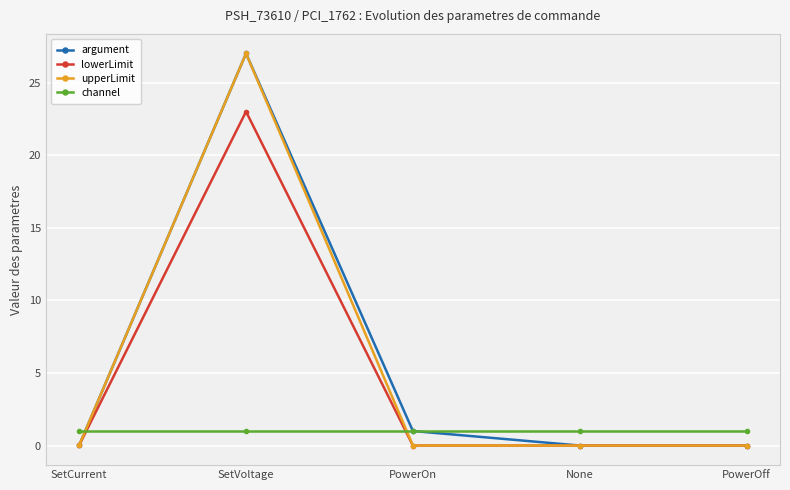

Read the channel value at SetVoltage.

1.0